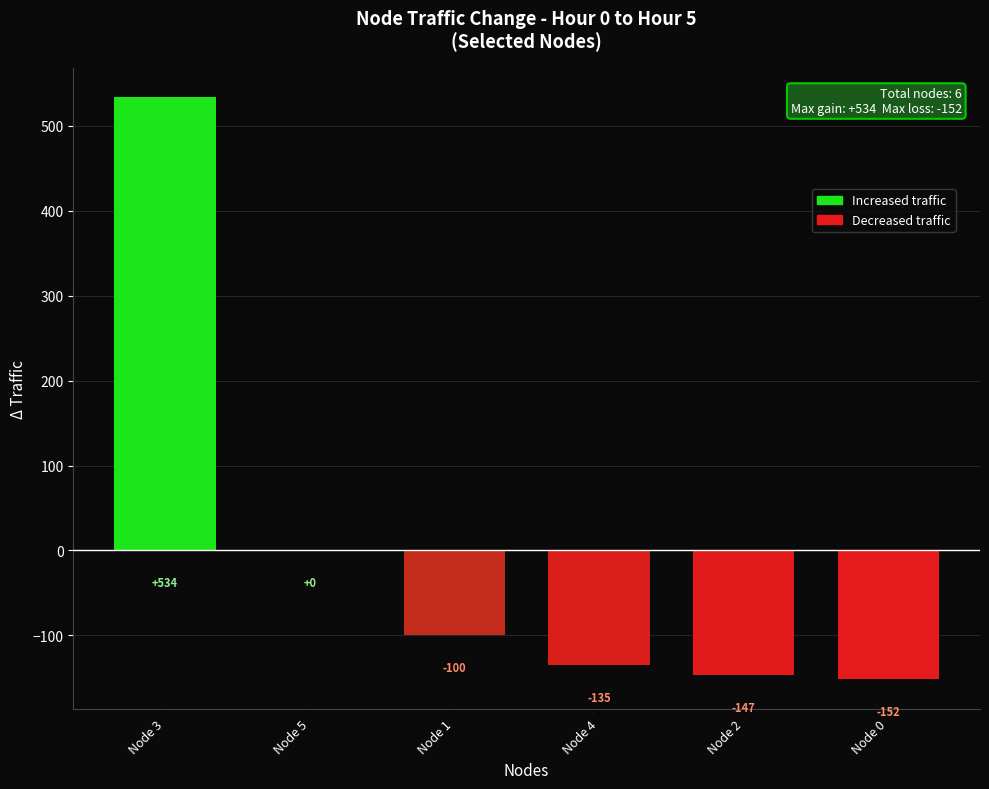

What is the change in value from Node 4 to Node 2?

-12